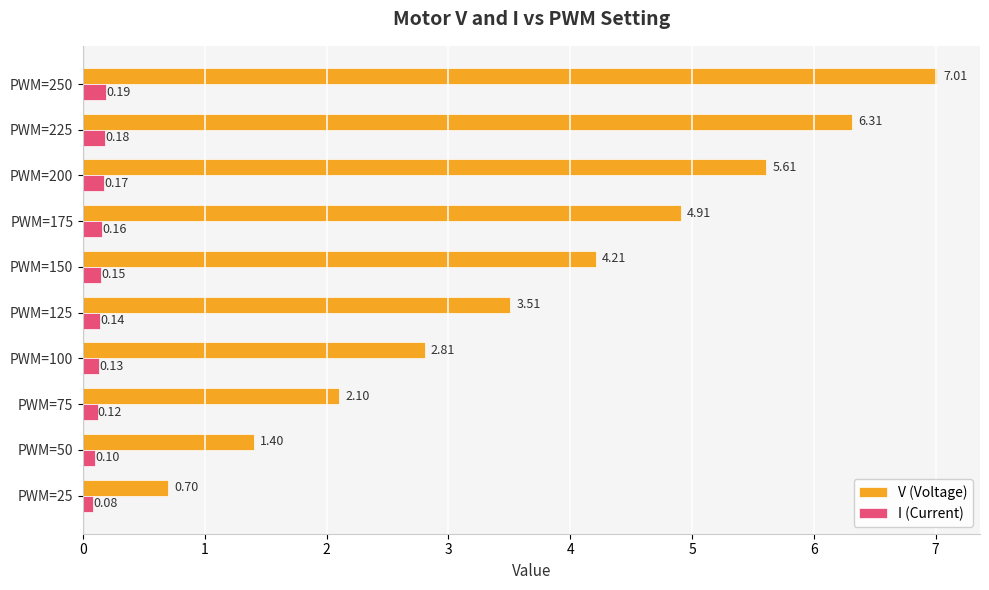

Which series has the largest range (max minus min)?

V (Voltage)